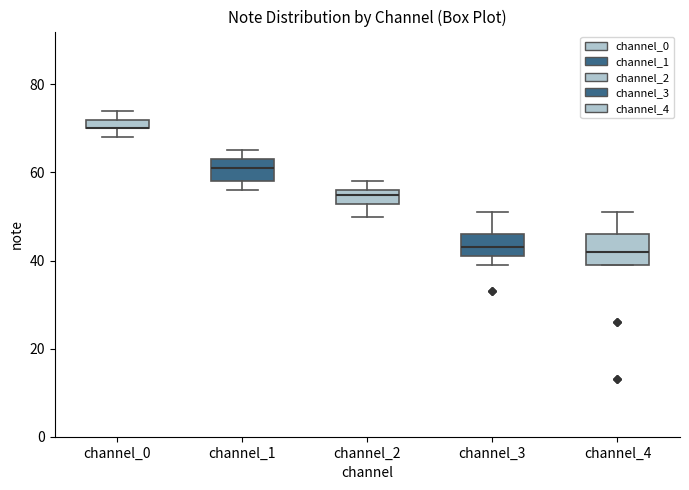

Where is the lower edge of the box for channel_3 on the y-axis? The values are not printed on the chart, so give them approximately, as read against the axis.

42